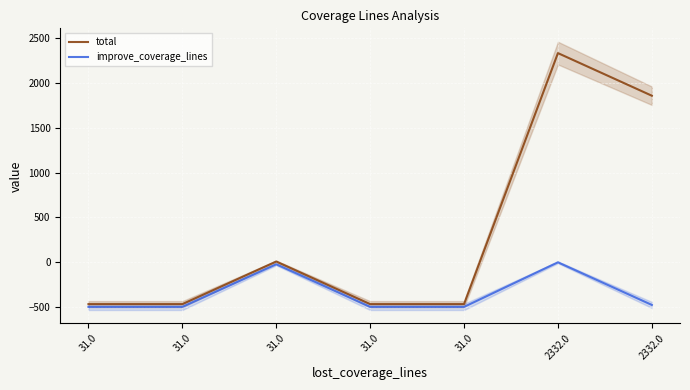

True or false: improve_coverage_lines has a value of -497 at 31.0.

True